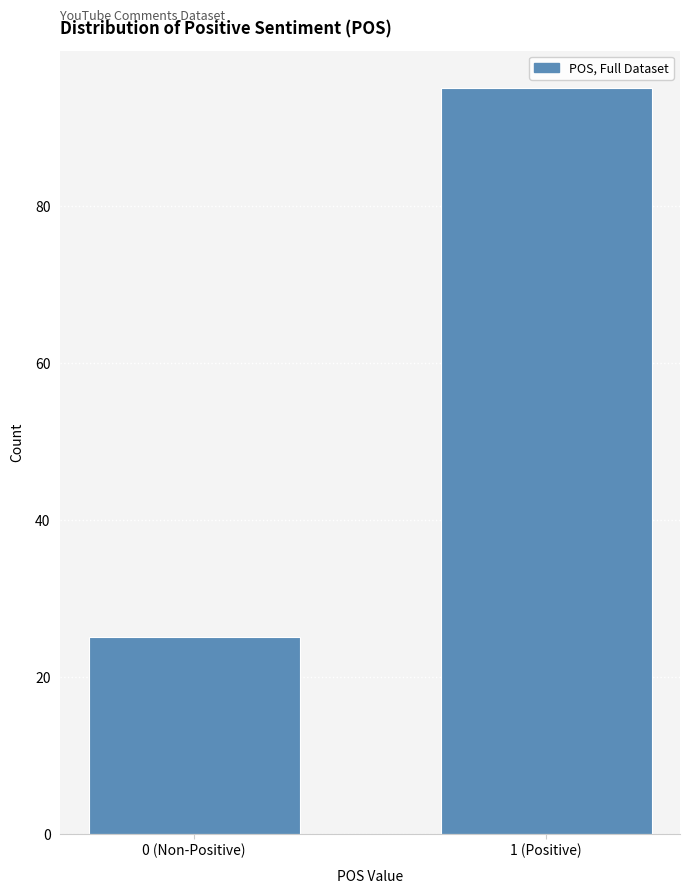

Reading right to left, transcribe all the data shown in this chart.

1 (Positive)=95	0 (Non-Positive)=25